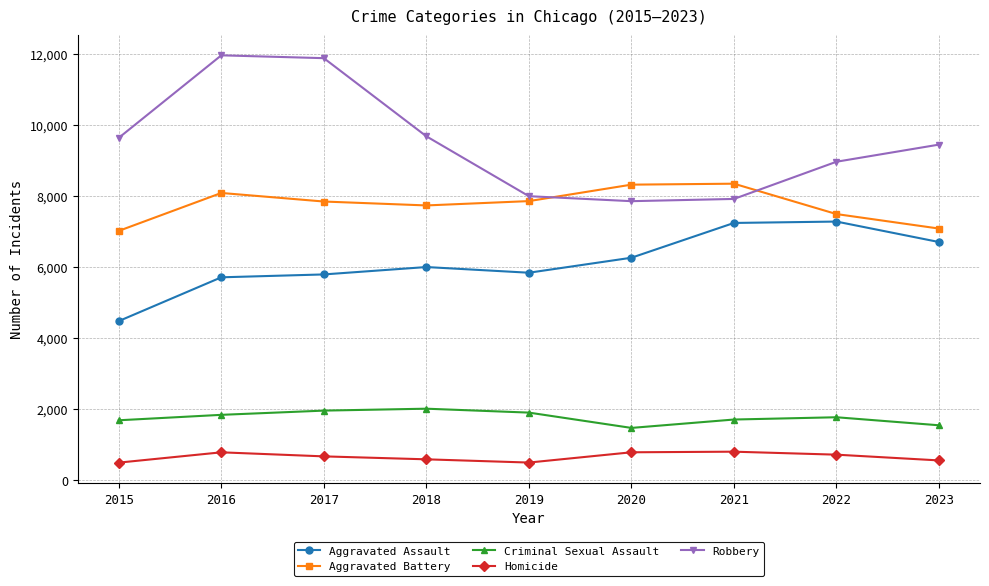

What is the difference between the maximum and minimum values in the Aggravated Assault series?

2801